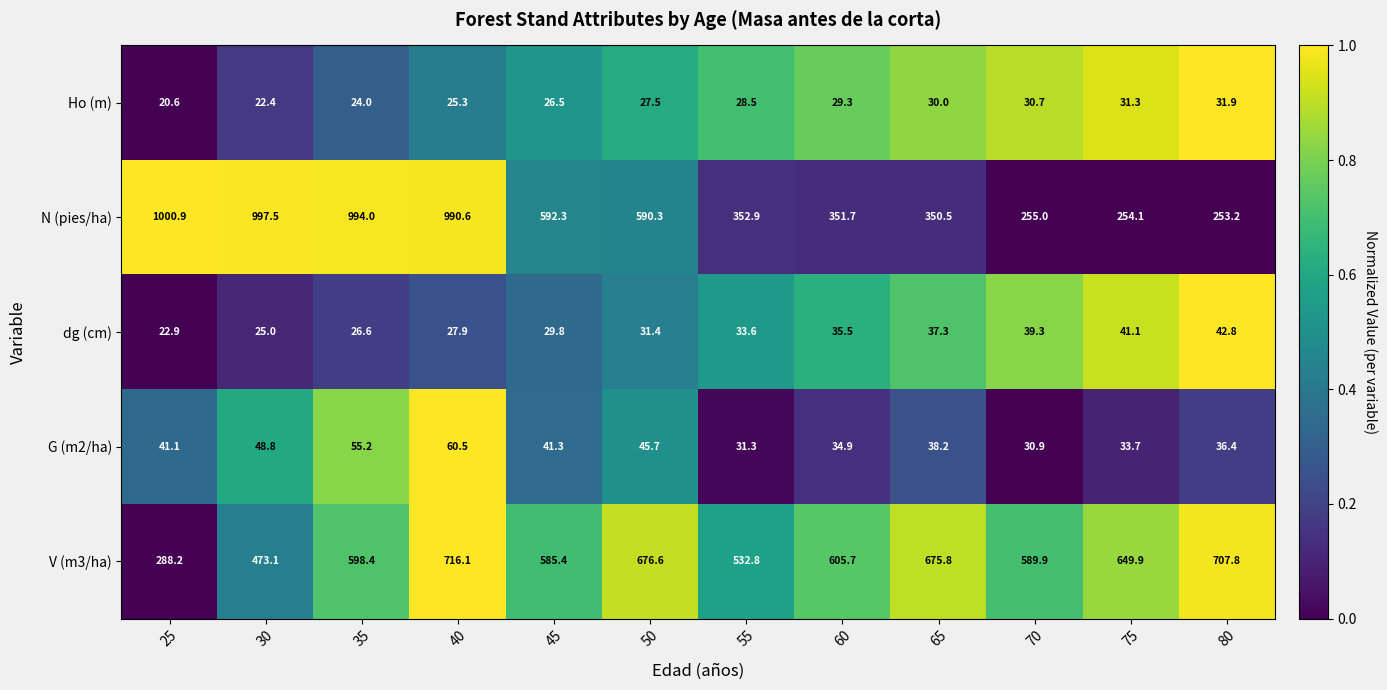

Which category has the highest value across all series?

25